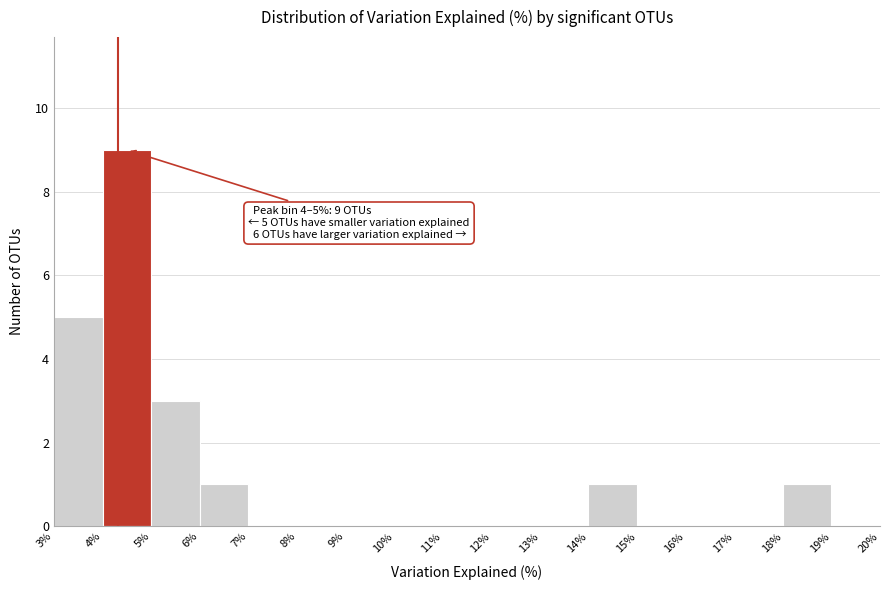

Which range on the x-axis has the tallest bar?

4% to 5%